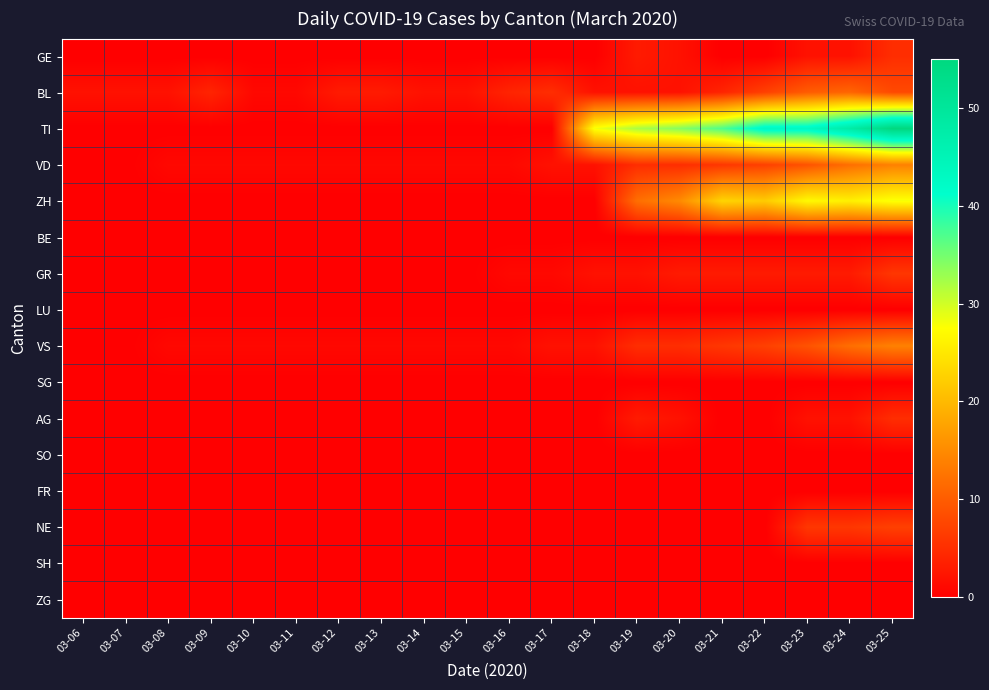

Reading left to right, list all the values displayed in this chart.

GE: 03-06=0	03-07=0	03-08=0	03-09=0	03-10=0	03-11=0	03-12=0	03-13=0	03-14=0	03-15=0	03-16=0	03-17=0	03-18=0	03-19=3	03-20=2	03-21=0	03-22=0	03-23=2	03-24=2	03-25=5
BL: 03-06=2	03-07=2	03-08=2	03-09=4	03-10=1	03-11=1	03-12=3	03-13=3	03-14=2	03-15=2	03-16=4	03-17=5	03-18=2	03-19=2	03-20=2	03-21=4	03-22=7	03-23=10	03-24=11	03-25=8
TI: 03-06=0	03-07=0	03-08=0	03-09=0	03-10=0	03-11=0	03-12=0	03-13=0	03-14=0	03-15=0	03-16=0	03-17=0	03-18=28	03-19=32	03-20=34	03-21=37	03-22=43	03-23=43	03-24=48	03-25=55
VD: 03-06=0	03-07=0	03-08=1	03-09=1	03-10=1	03-11=1	03-12=1	03-13=1	03-14=1	03-15=1	03-16=1	03-17=2	03-18=2	03-19=5	03-20=5	03-21=6	03-22=7	03-23=9	03-24=12	03-25=14
ZH: 03-06=0	03-07=0	03-08=0	03-09=0	03-10=0	03-11=0	03-12=0	03-13=0	03-14=0	03-15=0	03-16=0	03-17=0	03-18=0	03-19=12	03-20=15	03-21=23	03-22=22	03-23=27	03-24=26	03-25=28
BE: 03-06=0	03-07=0	03-08=0	03-09=0	03-10=0	03-11=0	03-12=0	03-13=0	03-14=0	03-15=0	03-16=0	03-17=0	03-18=0	03-19=0	03-20=0	03-21=0	03-22=0	03-23=0	03-24=0	03-25=0
GR: 03-06=0	03-07=0	03-08=0	03-09=0	03-10=0	03-11=0	03-12=0	03-13=0	03-14=0	03-15=0	03-16=1	03-17=1	03-18=2	03-19=2	03-20=3	03-21=3	03-22=3	03-23=3	03-24=3	03-25=6
LU: 03-06=0	03-07=0	03-08=0	03-09=0	03-10=0	03-11=0	03-12=0	03-13=0	03-14=0	03-15=0	03-16=0	03-17=0	03-18=0	03-19=0	03-20=0	03-21=0	03-22=0	03-23=0	03-24=0	03-25=0
VS: 03-06=0	03-07=0	03-08=1	03-09=1	03-10=1	03-11=1	03-12=1	03-13=1	03-14=1	03-15=1	03-16=1	03-17=2	03-18=2	03-19=5	03-20=5	03-21=6	03-22=7	03-23=9	03-24=12	03-25=14
SG: 03-06=0	03-07=0	03-08=0	03-09=0	03-10=0	03-11=0	03-12=0	03-13=0	03-14=0	03-15=0	03-16=0	03-17=0	03-18=0	03-19=0	03-20=0	03-21=0	03-22=0	03-23=0	03-24=0	03-25=0
AG: 03-06=0	03-07=0	03-08=0	03-09=0	03-10=0	03-11=0	03-12=0	03-13=0	03-14=0	03-15=0	03-16=0	03-17=0	03-18=0	03-19=3	03-20=2	03-21=0	03-22=0	03-23=2	03-24=2	03-25=5
SO: 03-06=0	03-07=0	03-08=0	03-09=0	03-10=0	03-11=0	03-12=0	03-13=0	03-14=0	03-15=0	03-16=0	03-17=0	03-18=0	03-19=0	03-20=0	03-21=0	03-22=0	03-23=0	03-24=0	03-25=0
FR: 03-06=0	03-07=0	03-08=0	03-09=0	03-10=0	03-11=0	03-12=0	03-13=0	03-14=0	03-15=0	03-16=0	03-17=0	03-18=0	03-19=0	03-20=0	03-21=0	03-22=0	03-23=0	03-24=0	03-25=0
NE: 03-06=0	03-07=0	03-08=0	03-09=0	03-10=0	03-11=0	03-12=0	03-13=0	03-14=0	03-15=0	03-16=0	03-17=0	03-18=0	03-19=0	03-20=0	03-21=0	03-22=0	03-23=6	03-24=6	03-25=7
SH: 03-06=0	03-07=0	03-08=0	03-09=0	03-10=0	03-11=0	03-12=0	03-13=0	03-14=0	03-15=0	03-16=0	03-17=0	03-18=0	03-19=0	03-20=0	03-21=0	03-22=0	03-23=0	03-24=0	03-25=0
ZG: 03-06=0	03-07=0	03-08=0	03-09=0	03-10=0	03-11=0	03-12=0	03-13=0	03-14=0	03-15=0	03-16=0	03-17=0	03-18=0	03-19=0	03-20=0	03-21=0	03-22=0	03-23=0	03-24=0	03-25=0